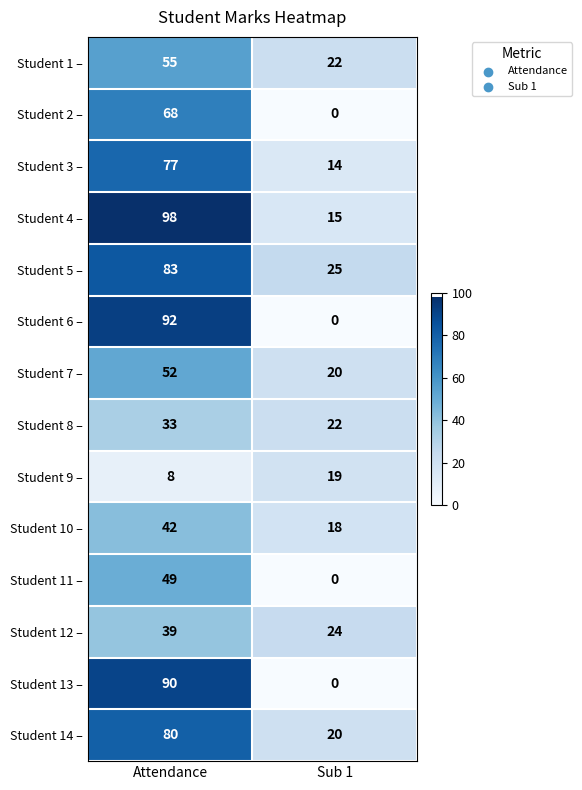

The Student 14 – series shows 141 at Attendance. True or false?

False